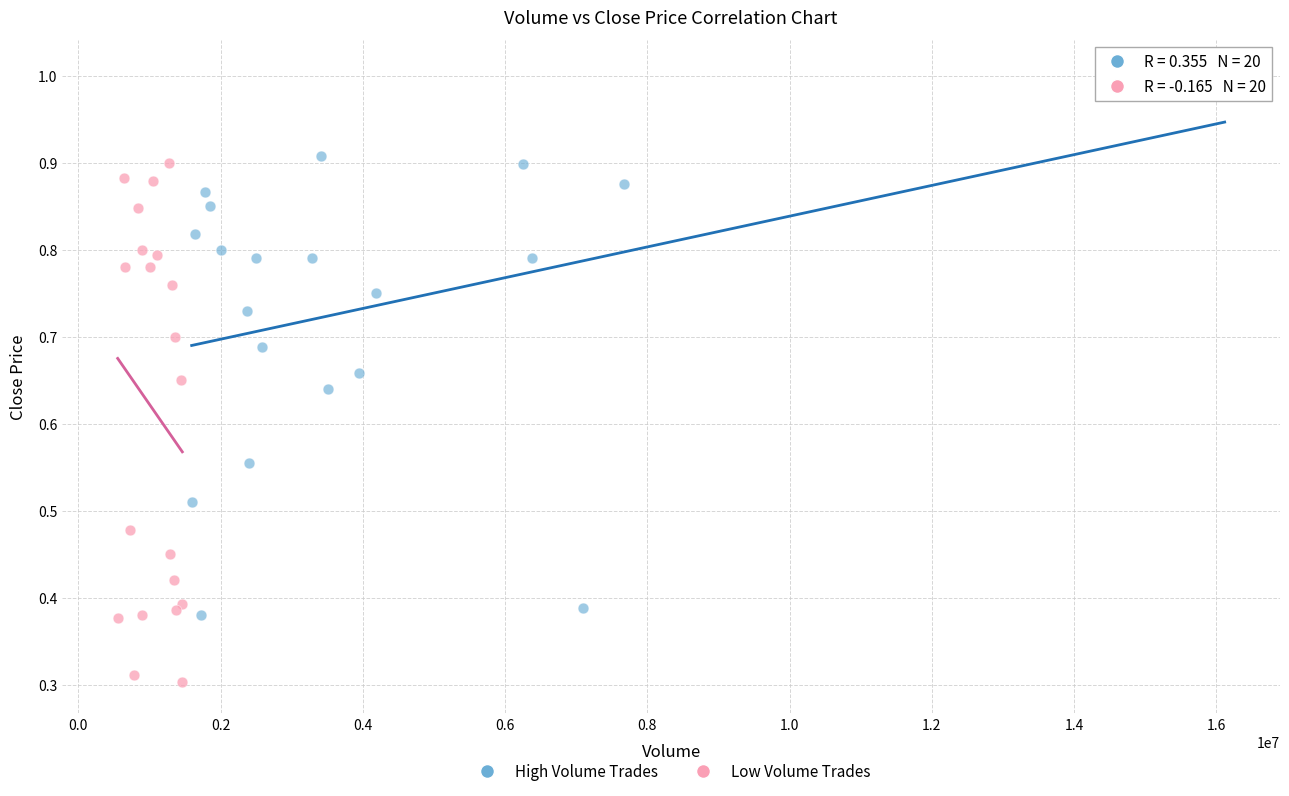

Which series has the largest Y range (max minus min)?

High Volume Trades